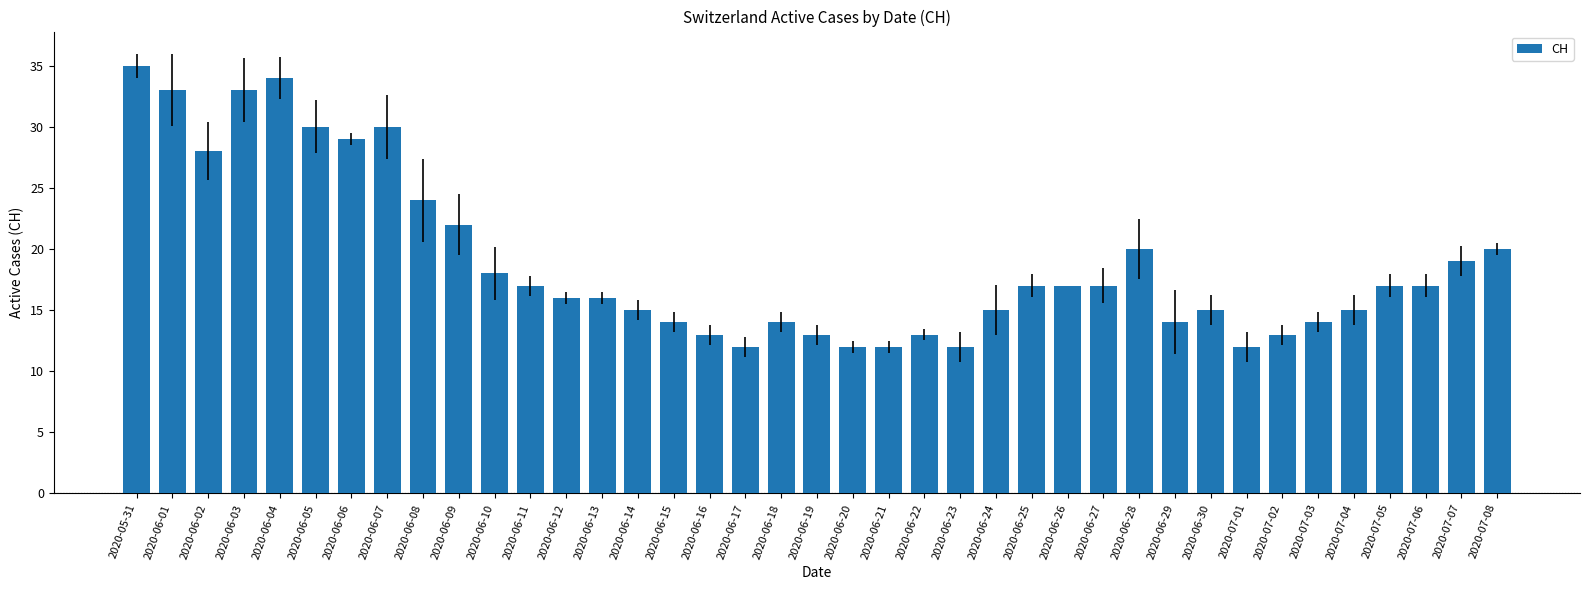

What is the sum of the values at 2020-07-08 and 2020-06-29?

34